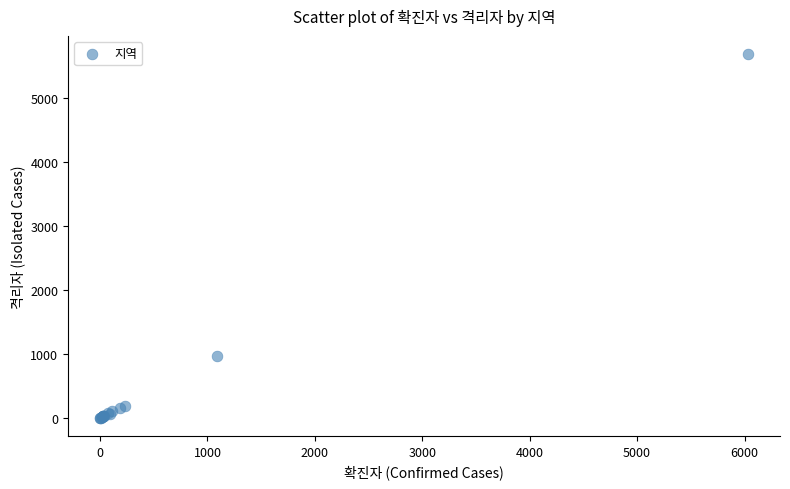

What Y value in the scatter plot is closest to 2841?

971